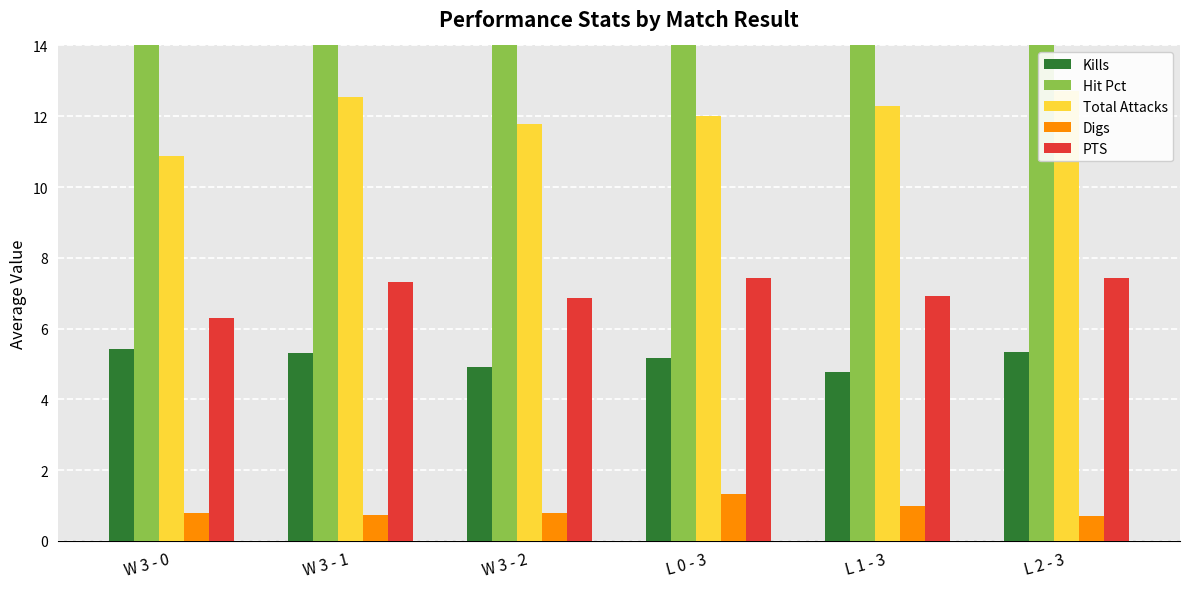

How many bars are there in total?

30